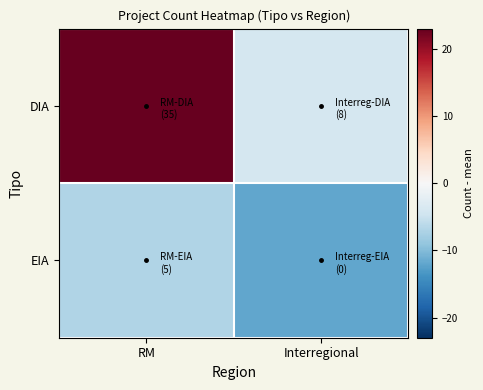

Which series has the largest total across all categories?

DIA